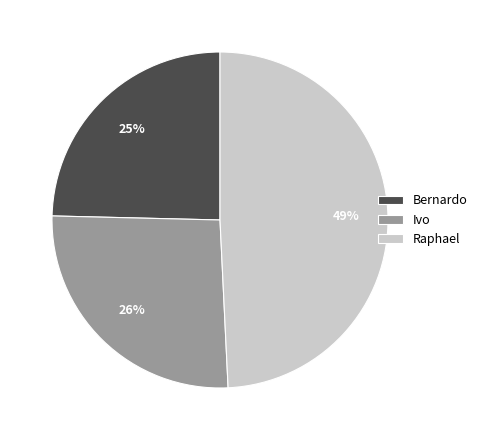

To the nearest percent, what is the difference between the Ivo and Raphael slice percentages?

23%